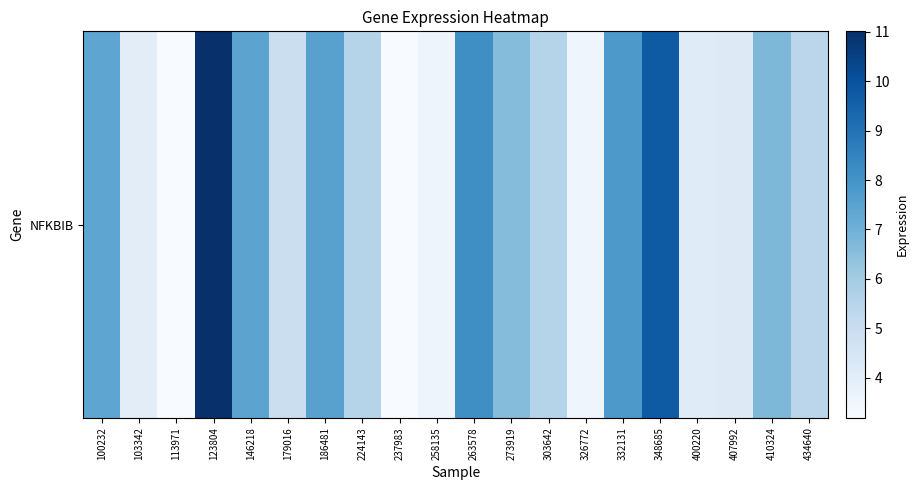

What is the ratio of the value at 123804 to the value at 224143?

2.0